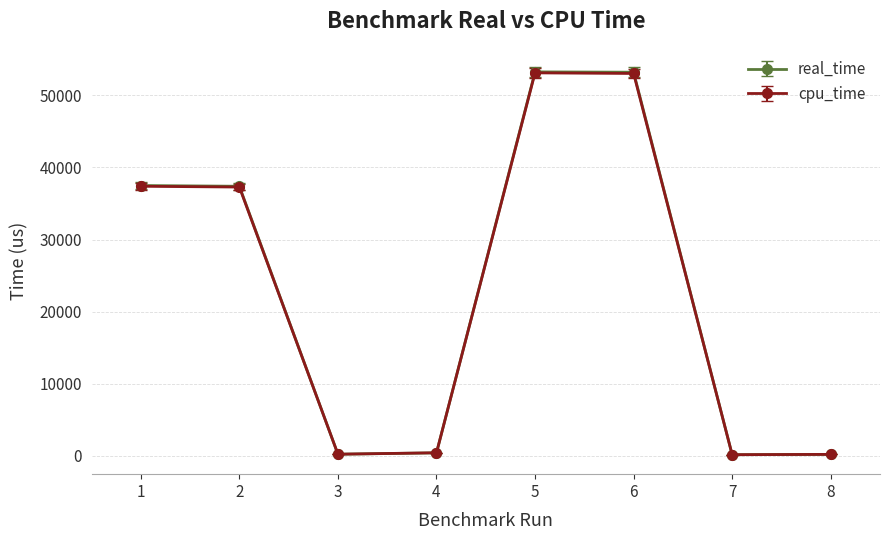

What is the difference between the maximum and minimum values in the cpu_time series?

52937.1